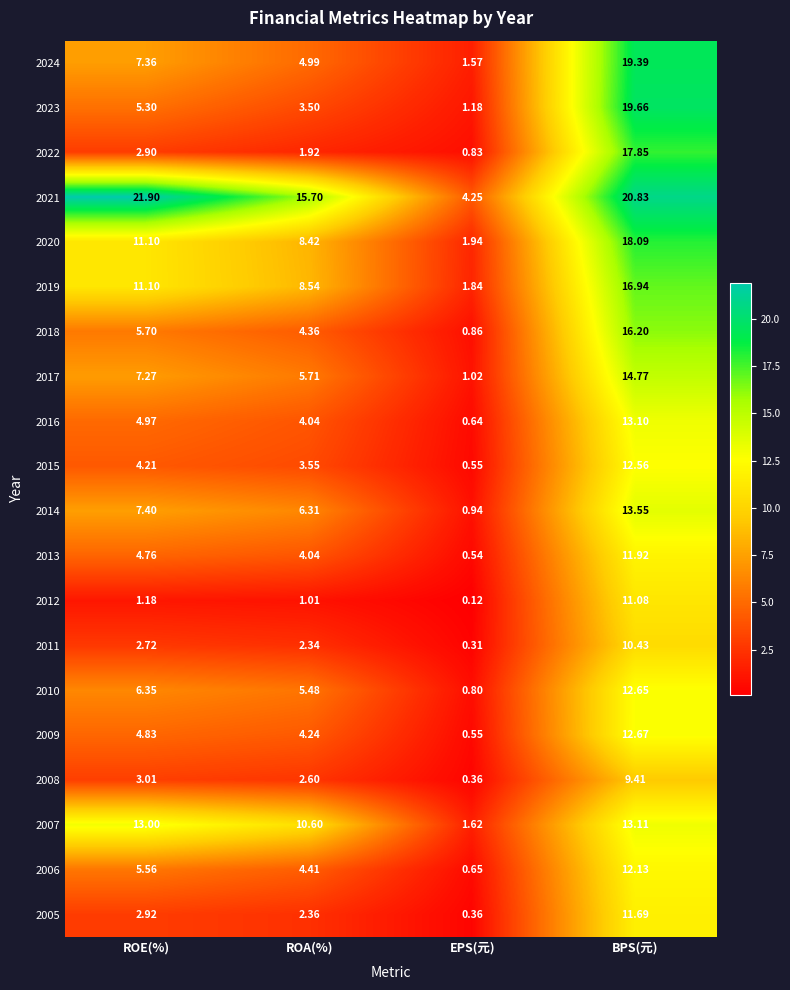

At which label does 2024 first exceed 7?

ROE(%)